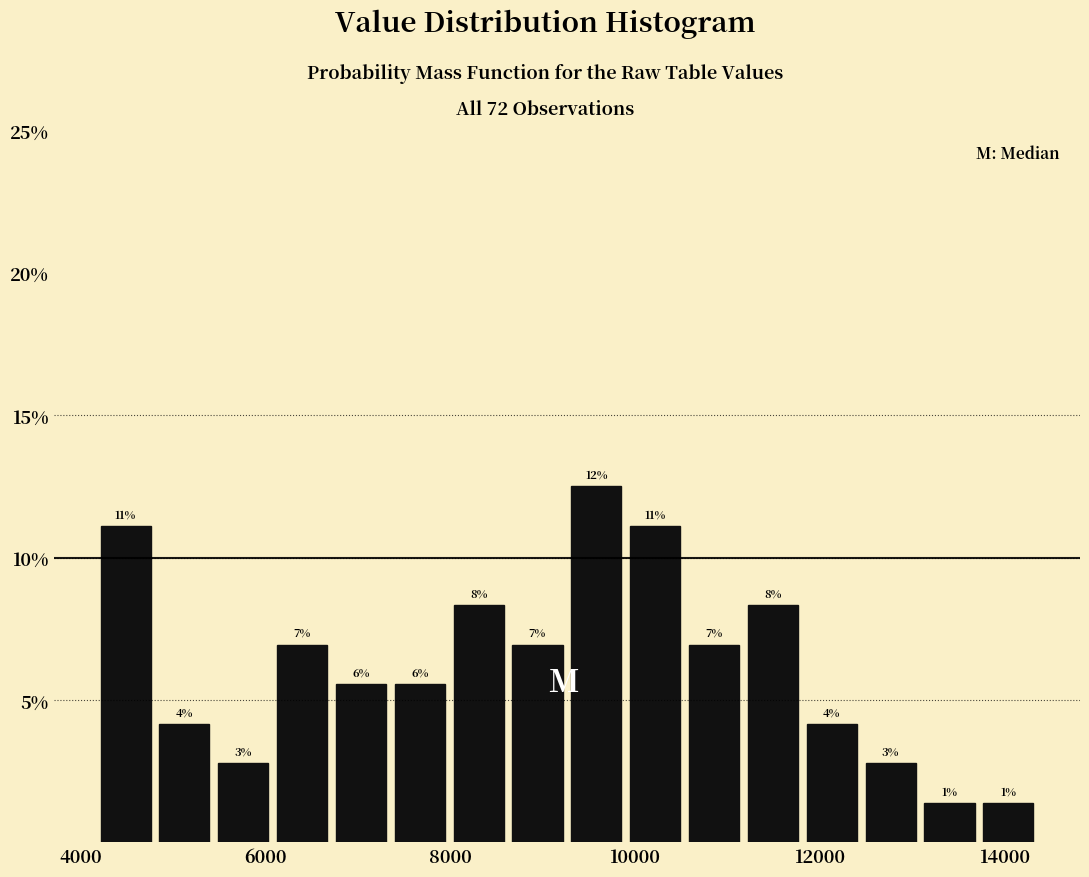

Read against the x-axis, roughly where is the centre of the tallest bar?

9600